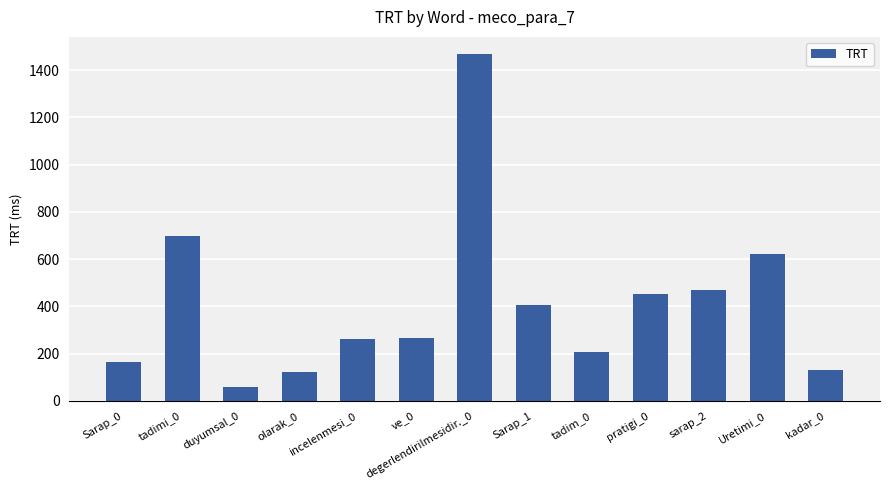

Between Sarap_0 and sarap_2, which is larger?

sarap_2